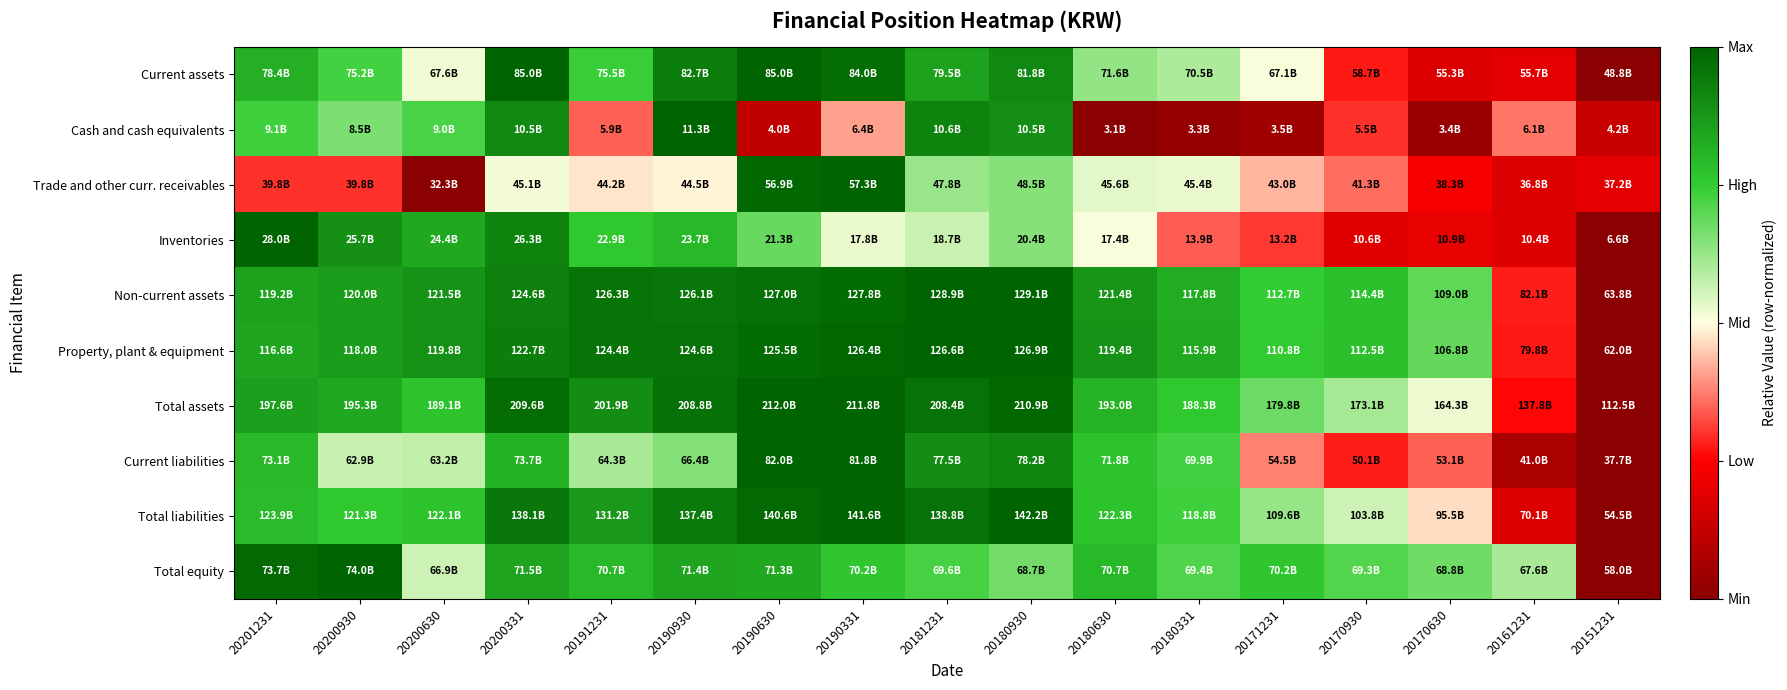

Count the number of data series in this chart.

10